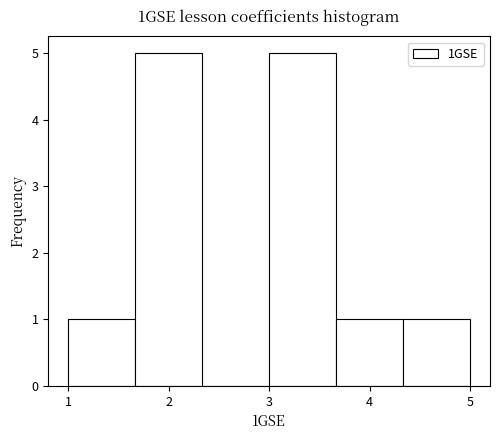

Reading left to right, list every bar in this chart as the range it spans on the x-axis followed by its height. Neither the bar edges nor the heights are printed on the chart, so give them approximately, as read against the axes.

1.0 to 1.7: 1
1.7 to 2.3: 5
2.3 to 3.0: 0
3.0 to 3.7: 5
3.7 to 4.3: 1
4.3 to 5.0: 1